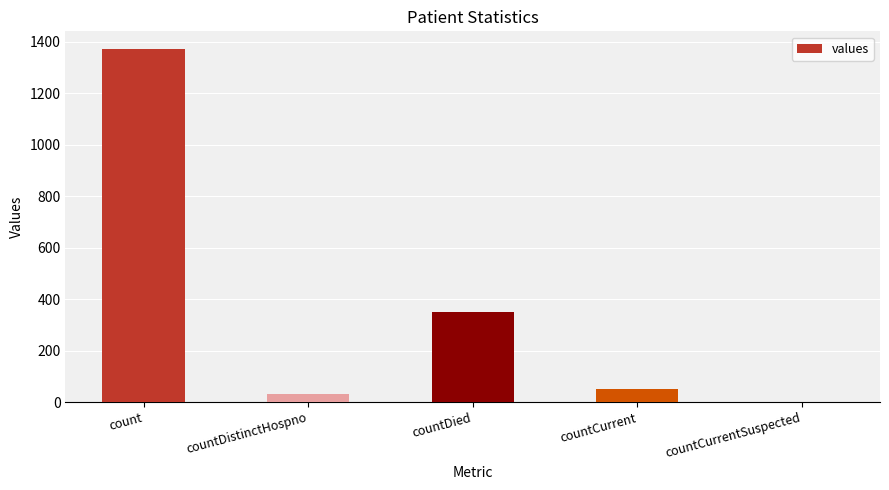

What is the average value?

361